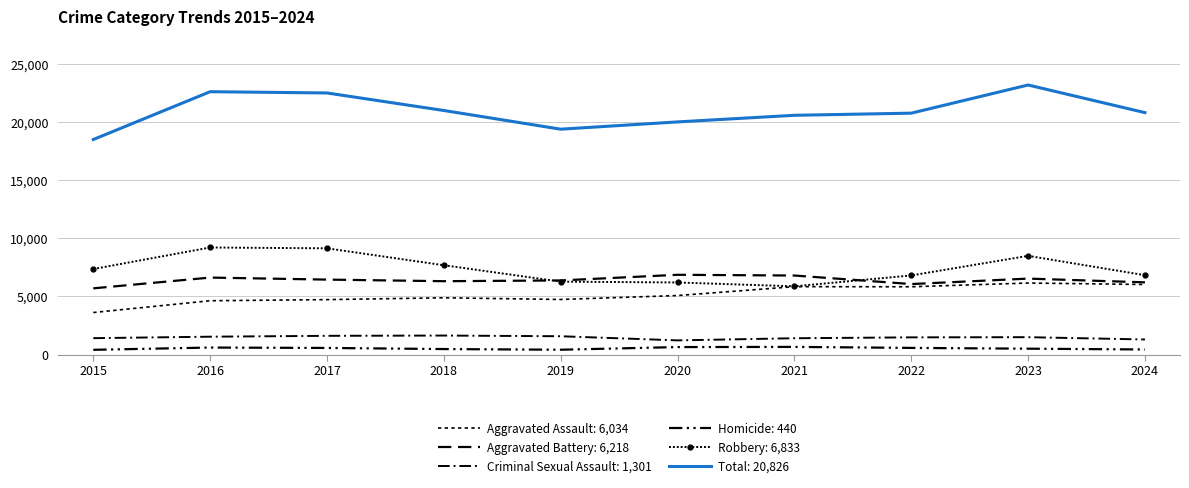

What is the total value across all series at 2019?

38802